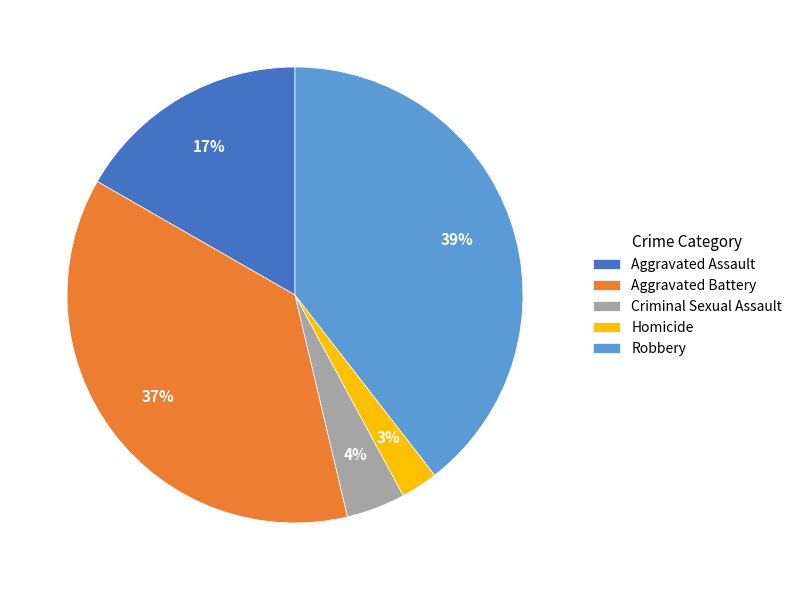

Which slice is the smallest?

Homicide